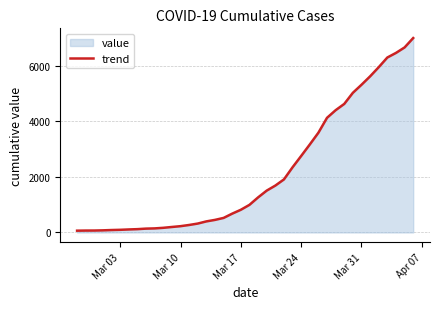

What is the difference between the maximum and minimum values?

6931